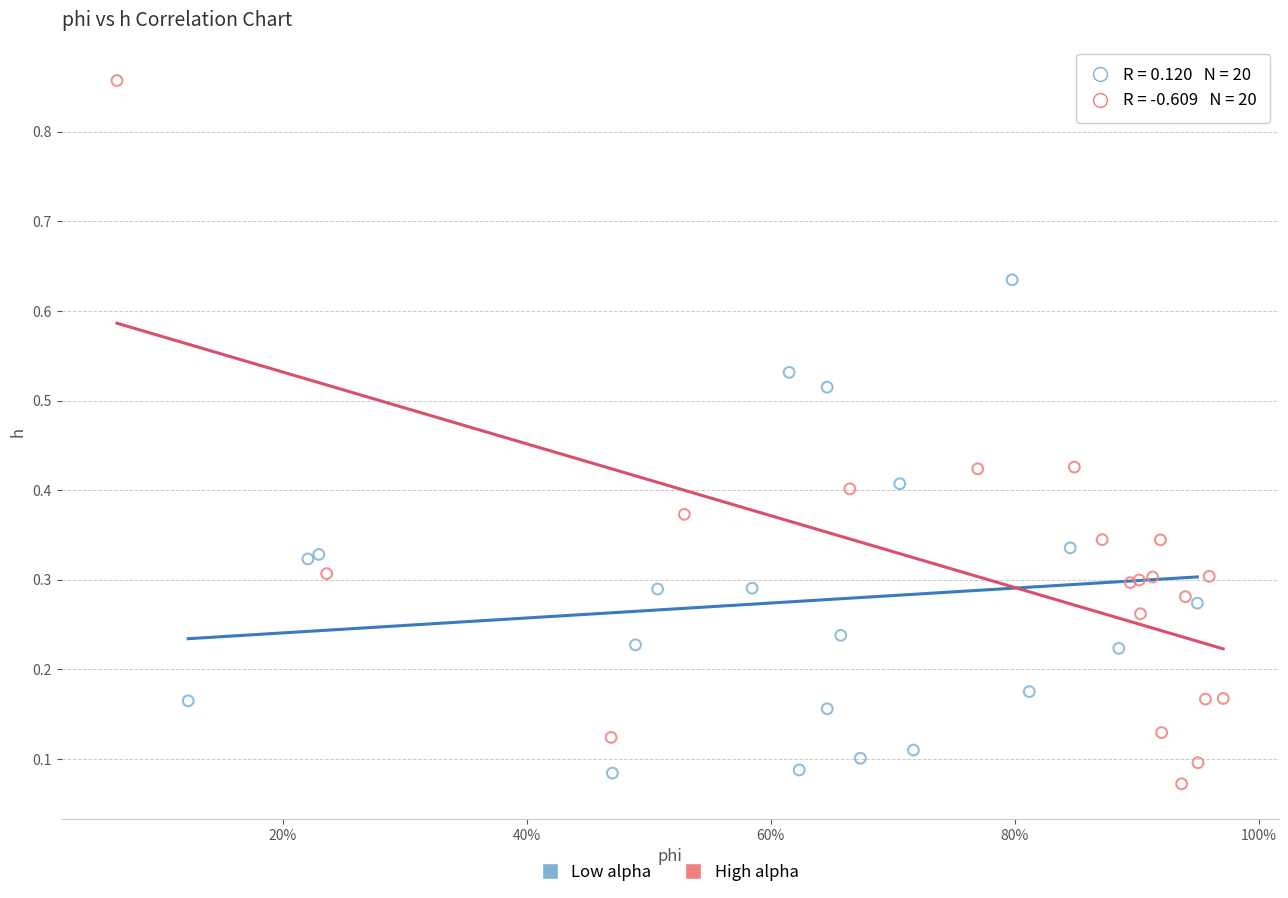

What are all the series names shown in the legend?

Low alpha, High alpha